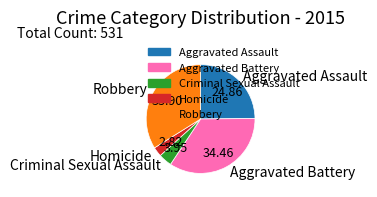

Which has a higher value, Robbery or Aggravated Battery?

Aggravated Battery